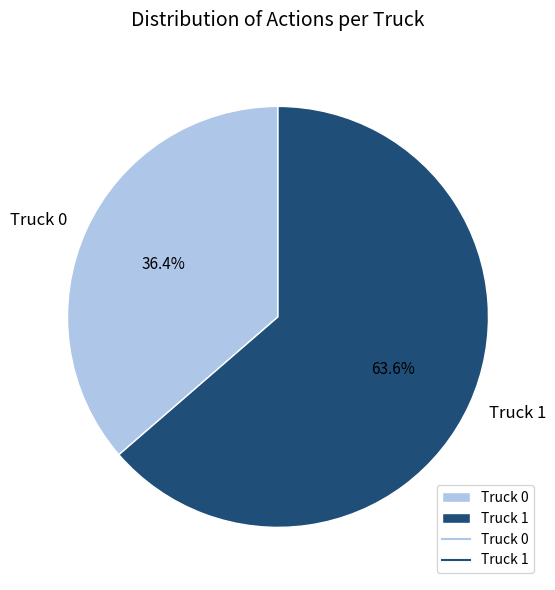

Do Truck 0 and Truck 1 together represent more than half of the pie?

Yes